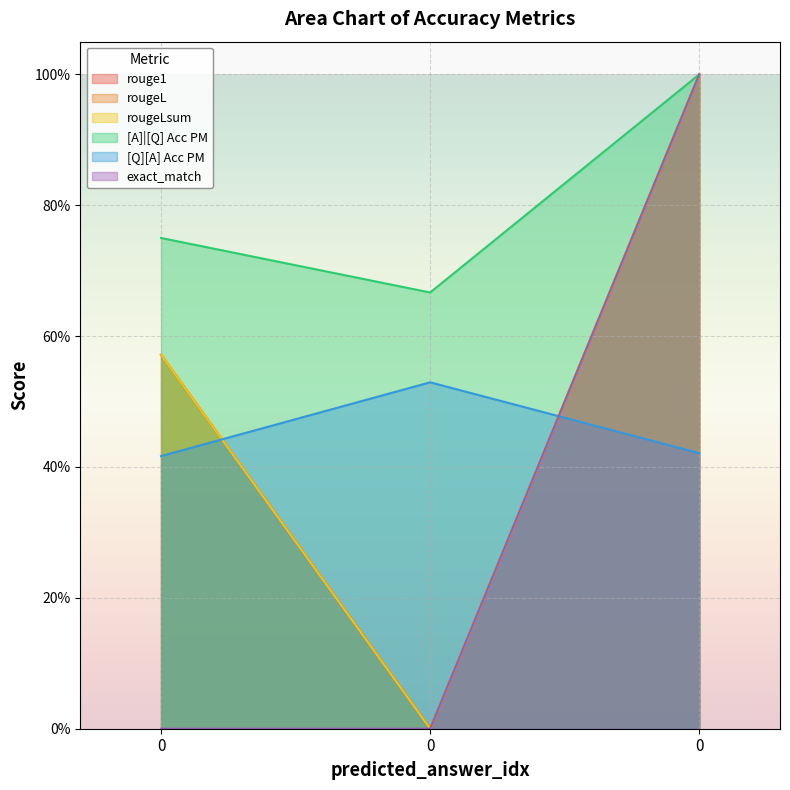

Reading right to left, what are all the values shown in this chart?

rouge1: 1.0	0.0	0.6
rougeL: 1.0	0.0	0.6
rougeLsum: 1.0	0.0	0.6
[A]|[Q] Acc PM: 1.0	0.7	0.8
[Q][A] Acc PM: 0.4	0.5	0.4
exact_match: 1.0	0.0	0.0